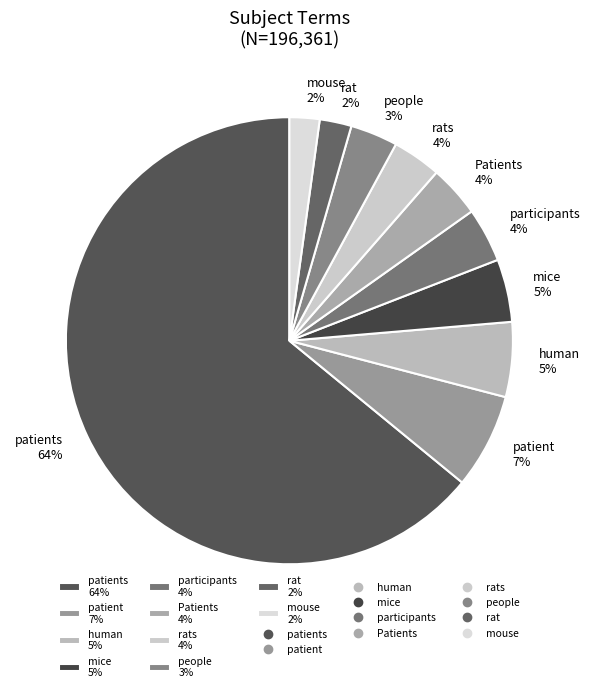

Count the number of slices in the pie.

10